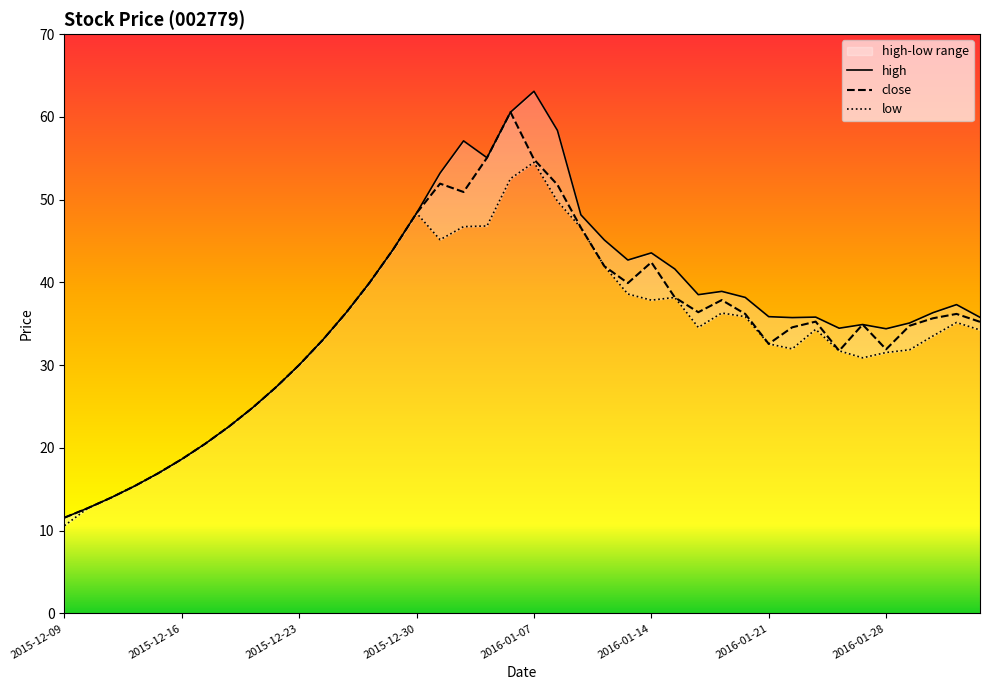

True or false: high and low intersect in this chart.

False